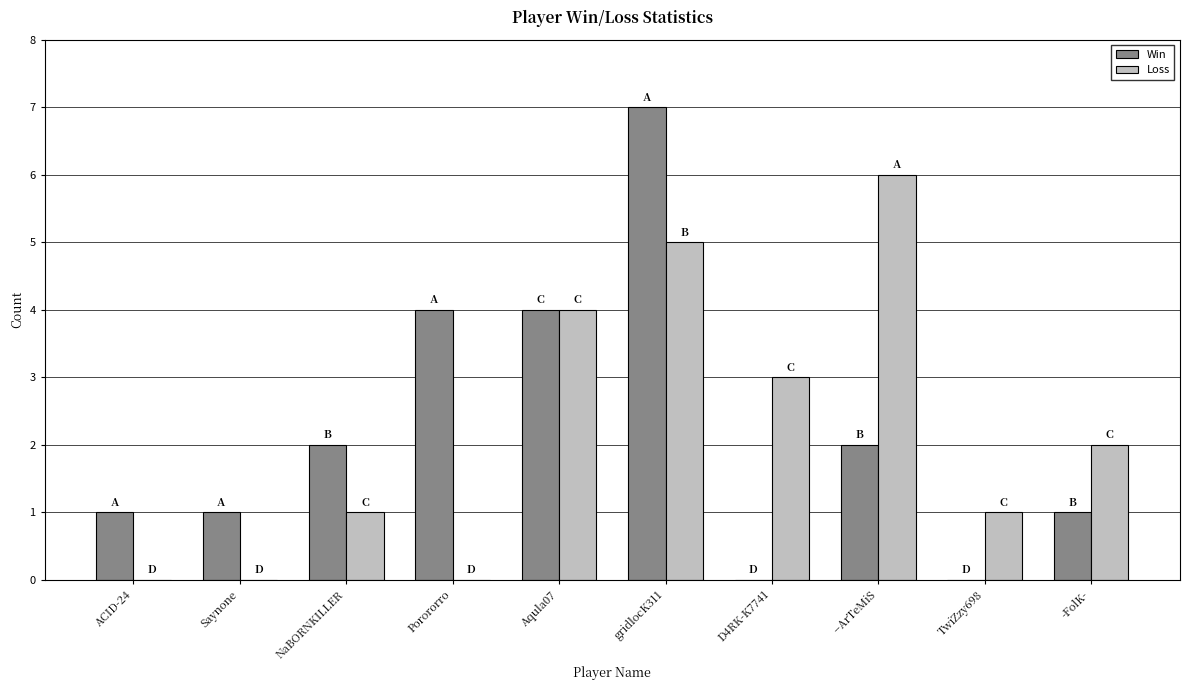

Reading left to right, what are all the values shown in this chart?

Win: 1	1	2	4	4	7	0	2	0	1
Loss: 0	0	1	0	4	5	3	6	1	2